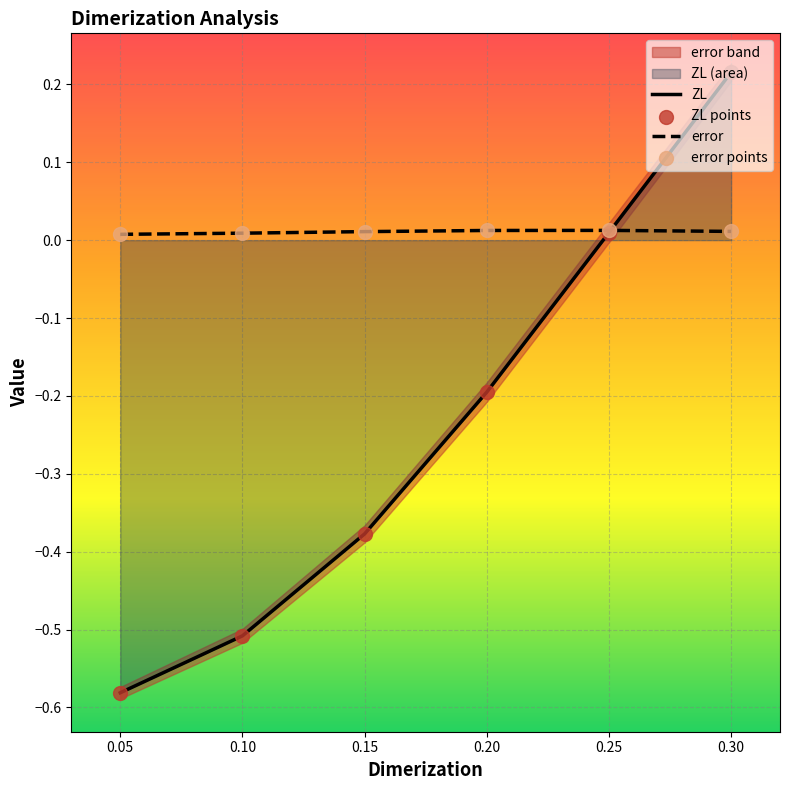

The value of ZL at 0.10 is -0.5. True or false?

True